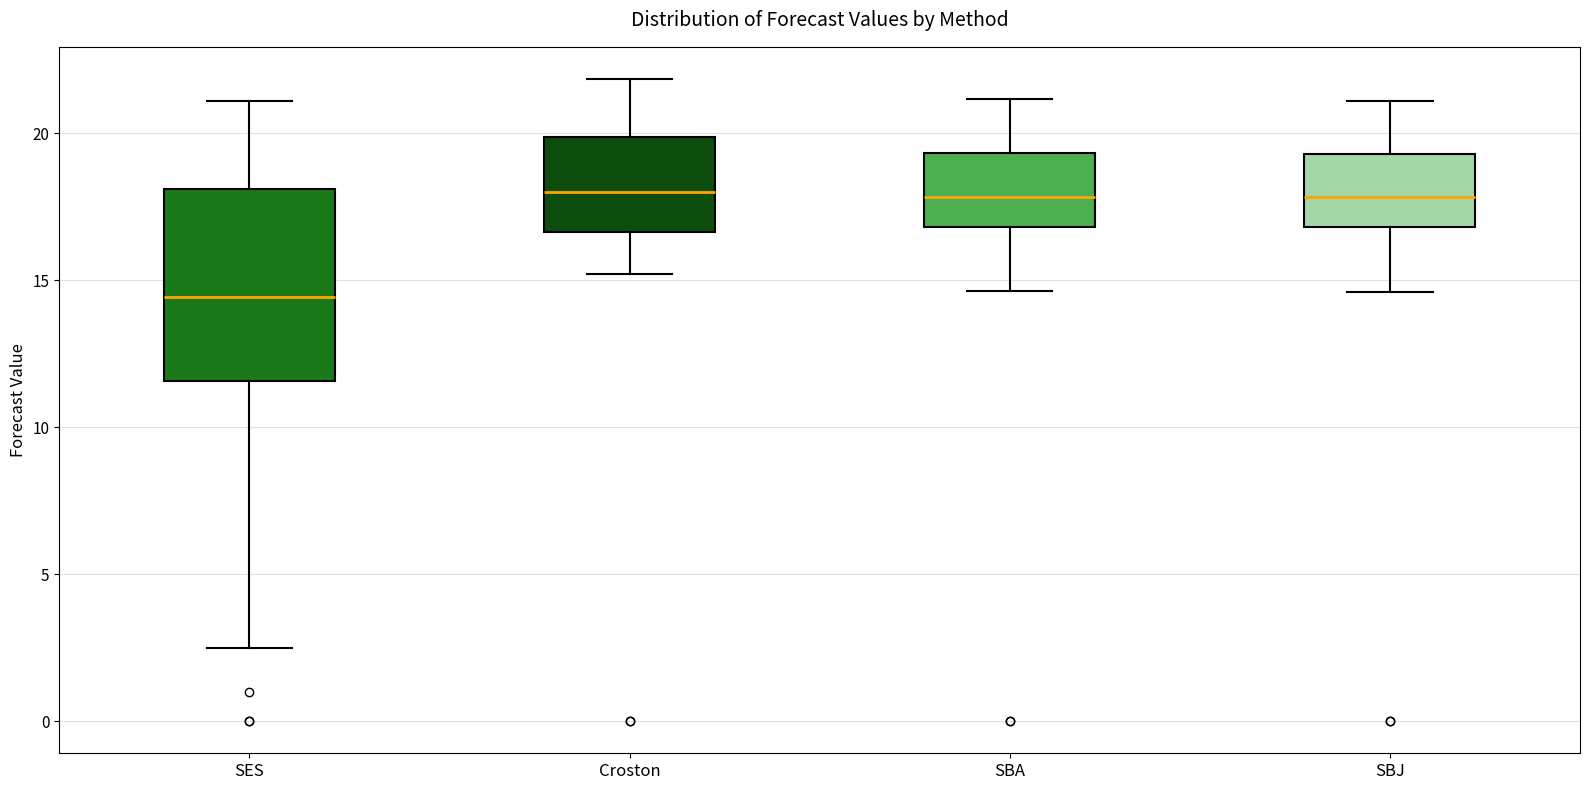

Reading left to right, read every box against the y-axis: the position of its median line, the range the box covers, and the ends of its whiskers. The values are not printed on the chart, so give them approximately, as read against the axis.

SES: median 14.5, box 11.5 to 18.0, whiskers 2.5 to 21.0
Croston: median 18.0, box 16.5 to 20.0, whiskers 15.0 to 22.0
SBA: median 18.0, box 17.0 to 19.5, whiskers 14.5 to 21.0
SBJ: median 18.0, box 17.0 to 19.5, whiskers 14.5 to 21.0